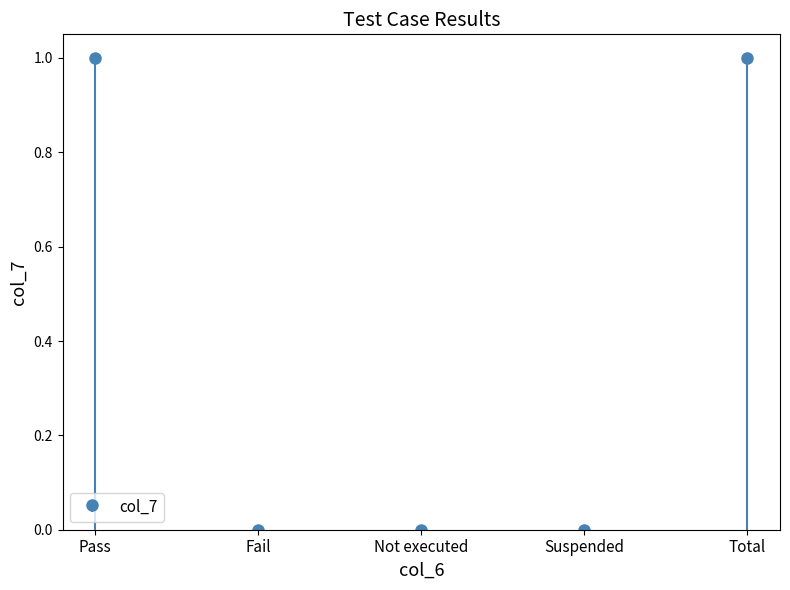

What is the change in value from Not executed to Total?

+1